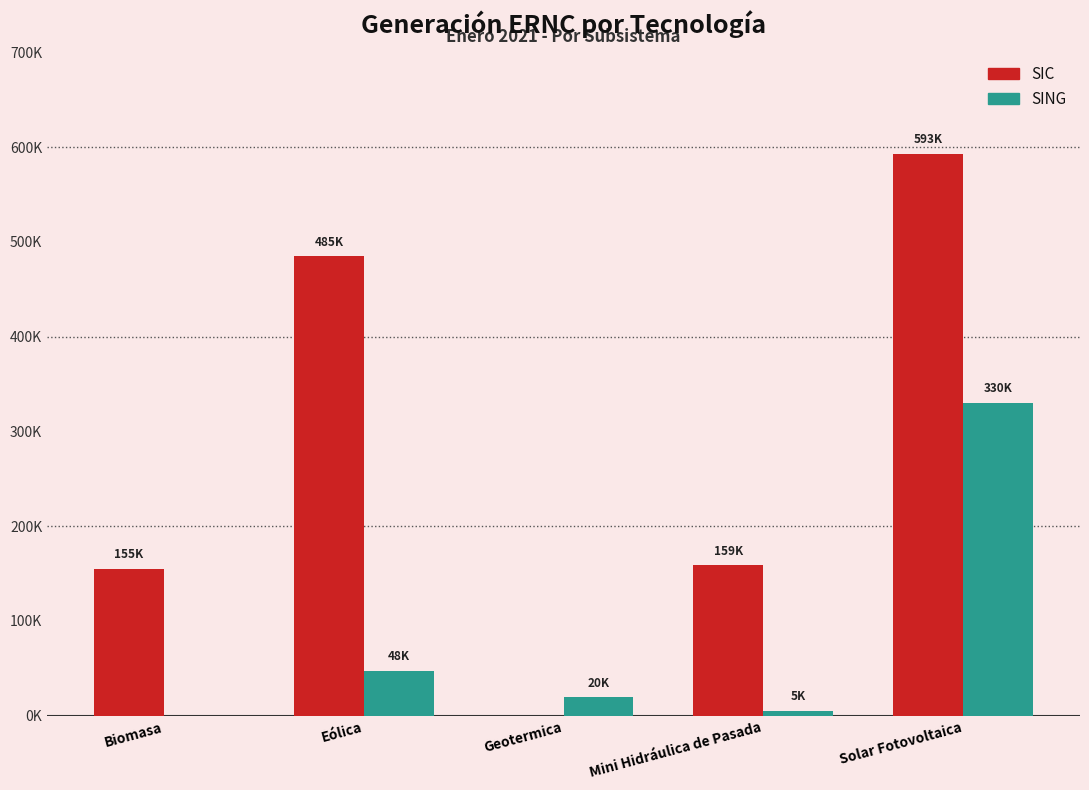

What are all the series names shown in the legend?

SIC, SING